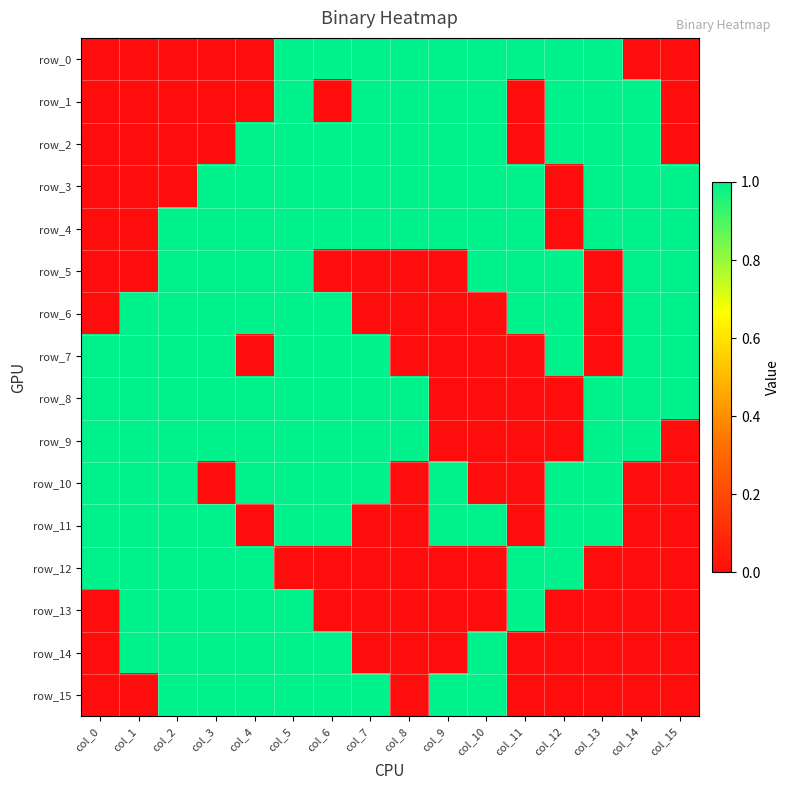

What is the difference between the second highest and second lowest values in the row_7 series?

1